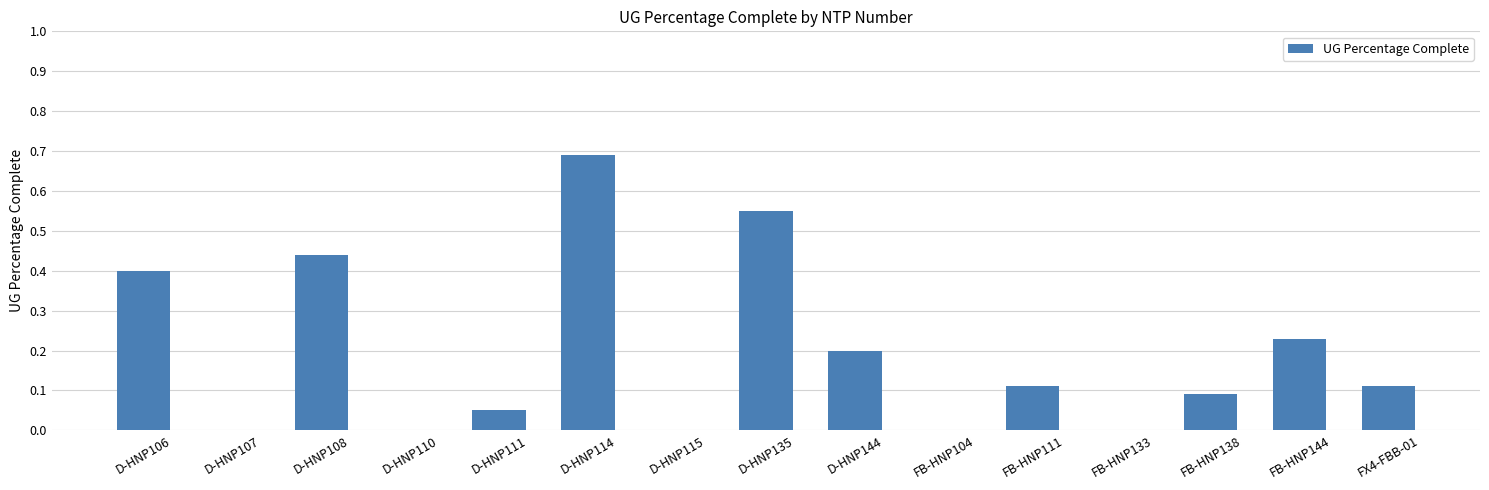

Which category has the highest value across all series?

D-HNP114